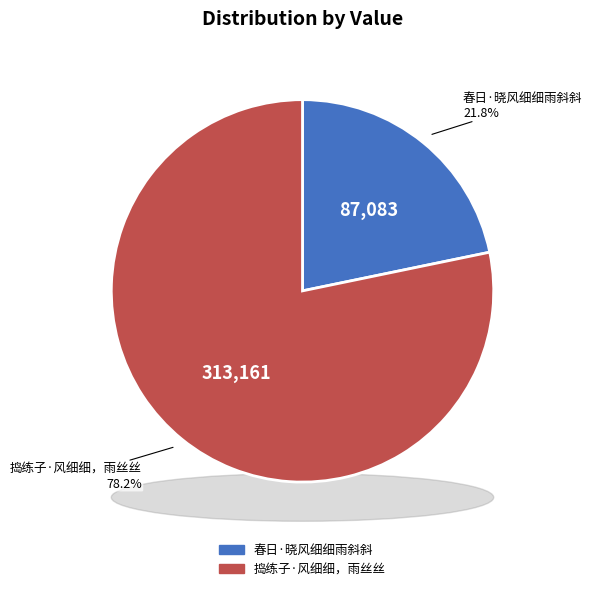

Is there a majority slice in this chart?

Yes